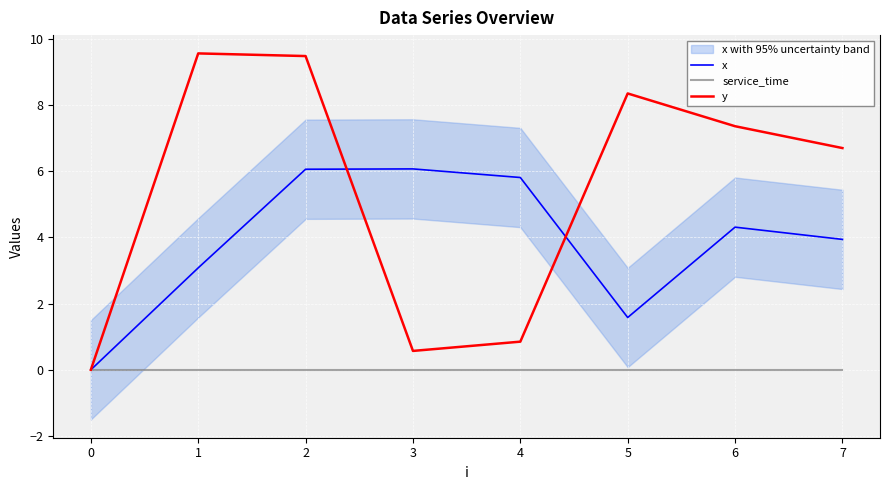

Rank the series at 1 from highest to lowest value.

y, x, service_time